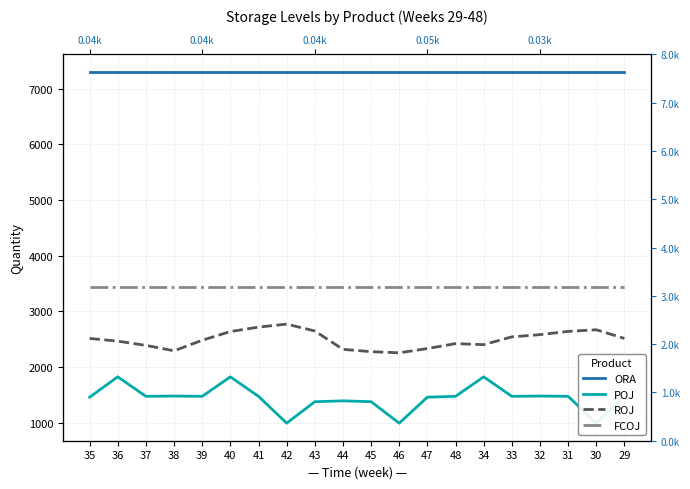

What is the spread (max minus min) of values at 48?

5822.7